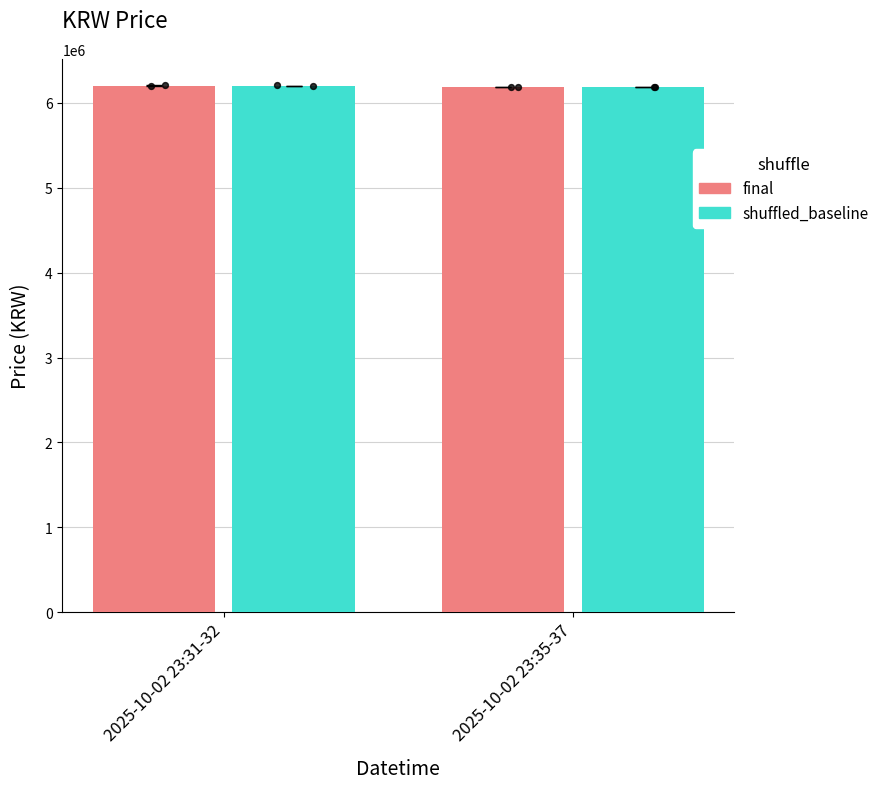

Which series contains the lowest Y value?

final